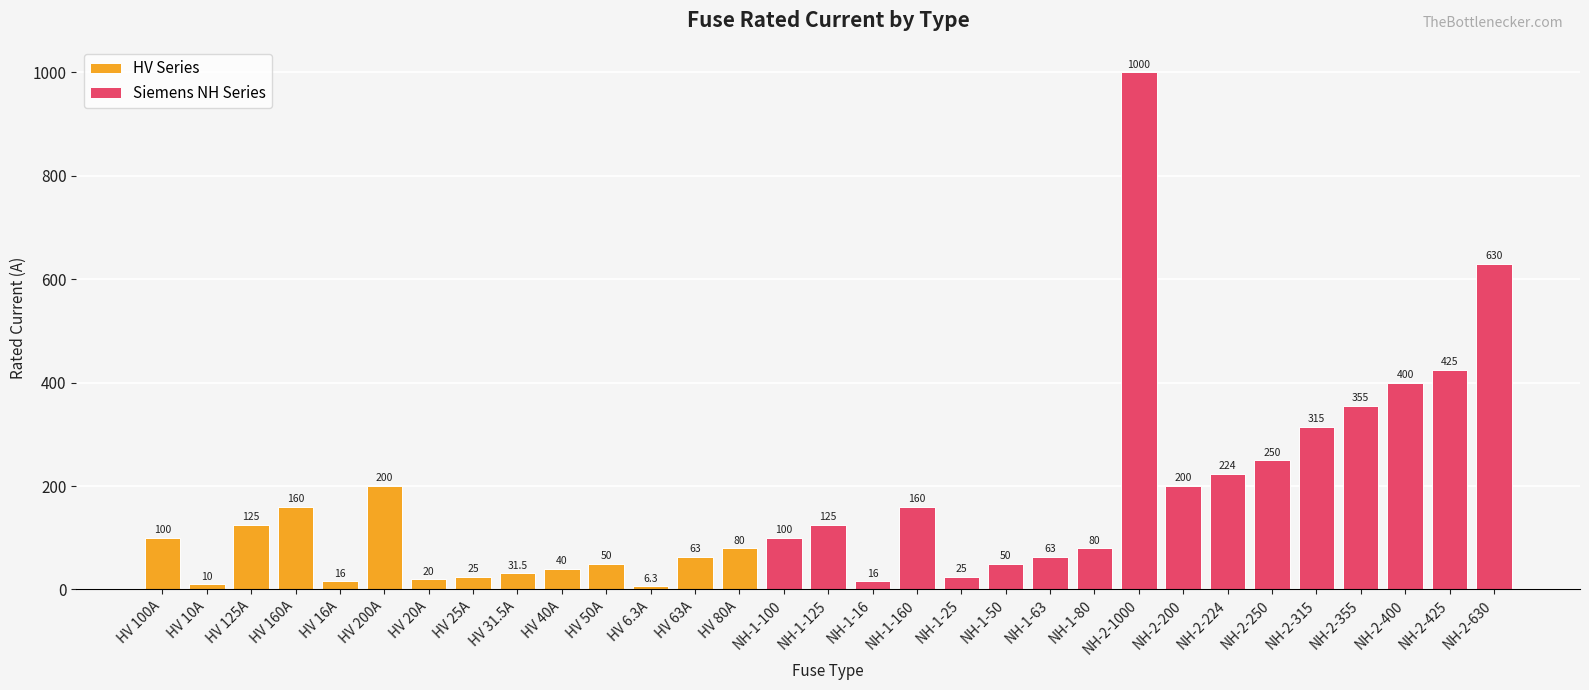

Does the chart contain any negative values?

No